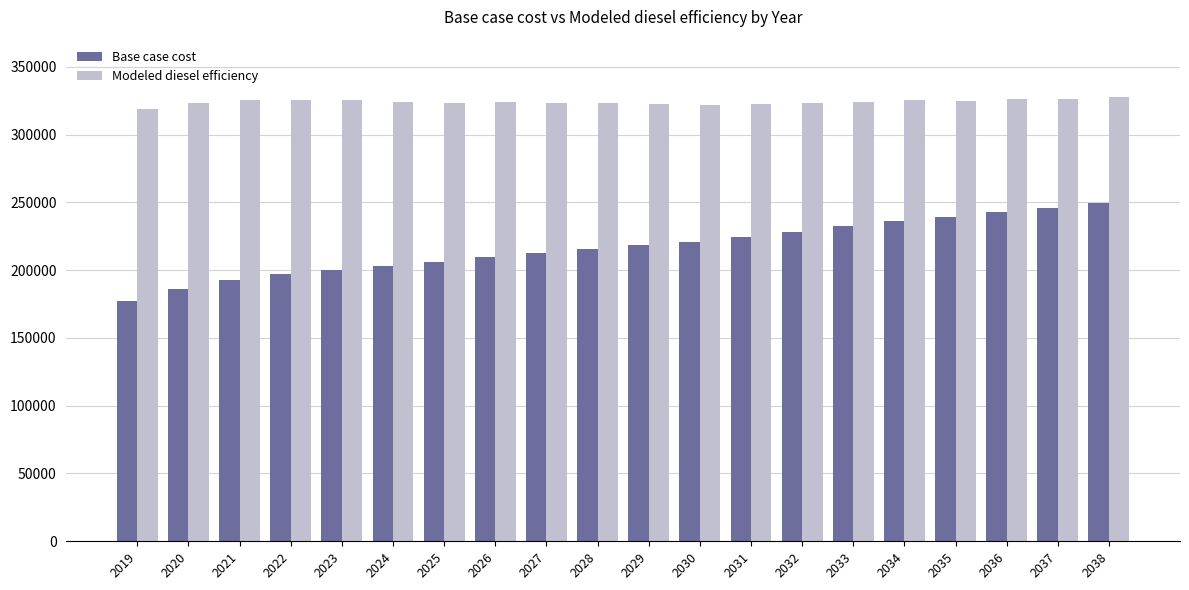

What is the value of the Modeled diesel efficiency bar at the 3rd from the left?

325185.2